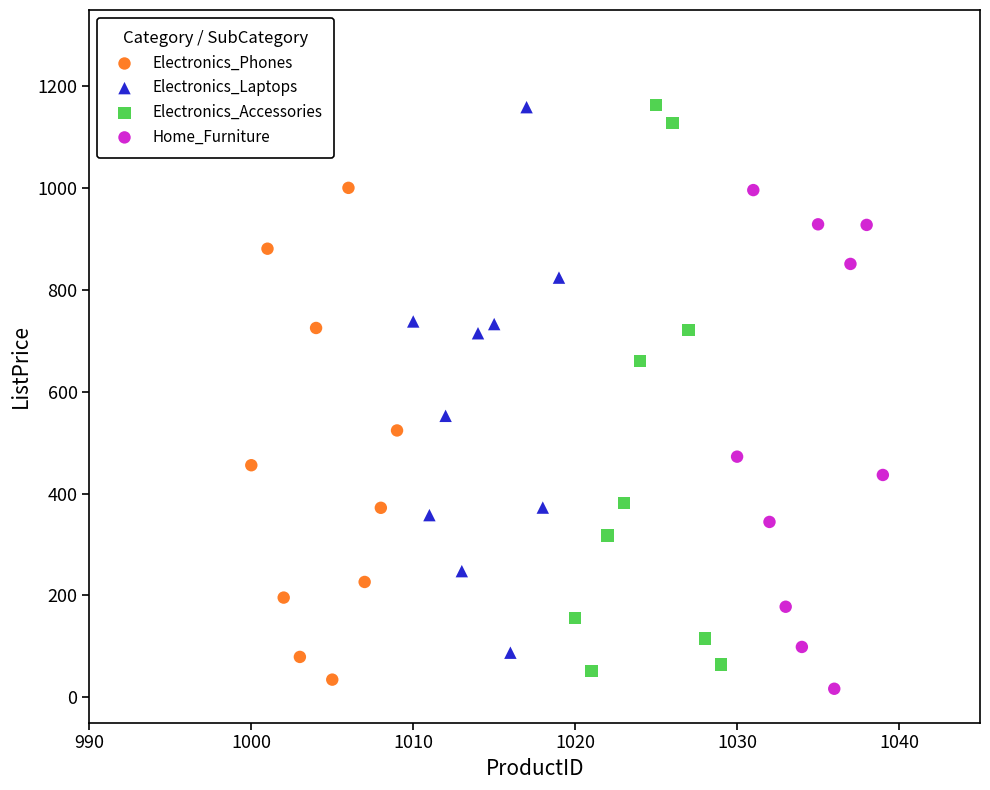

Which series has the widest spread of Y values?

Electronics_Accessories